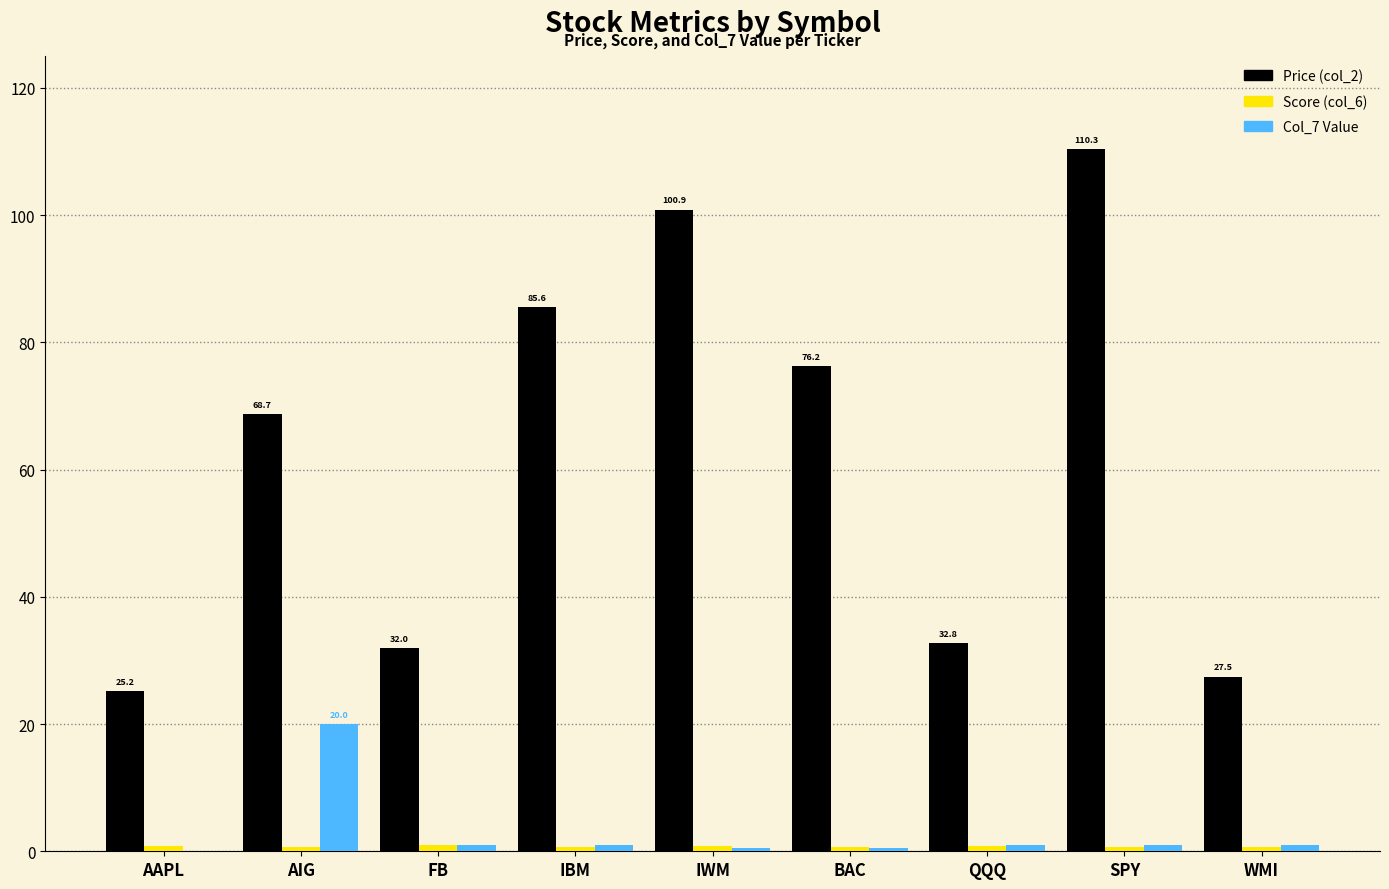

The Price (col_2) series shows 44.4 at AIG. True or false?

False